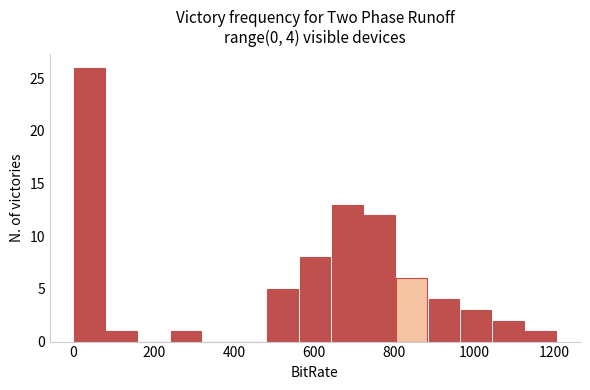

Over which range of the x-axis is the bar tallest?

0 to 80